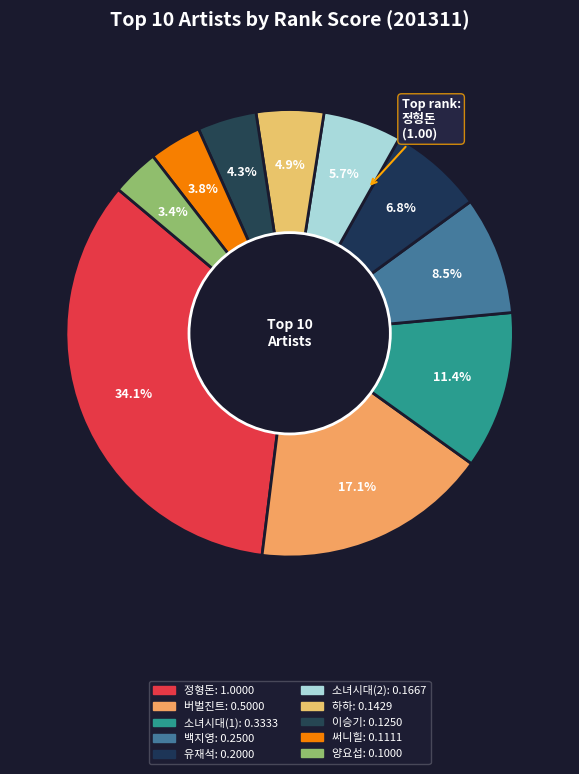

What is the change in value from 버벌진트 to 백지영?

-0.2